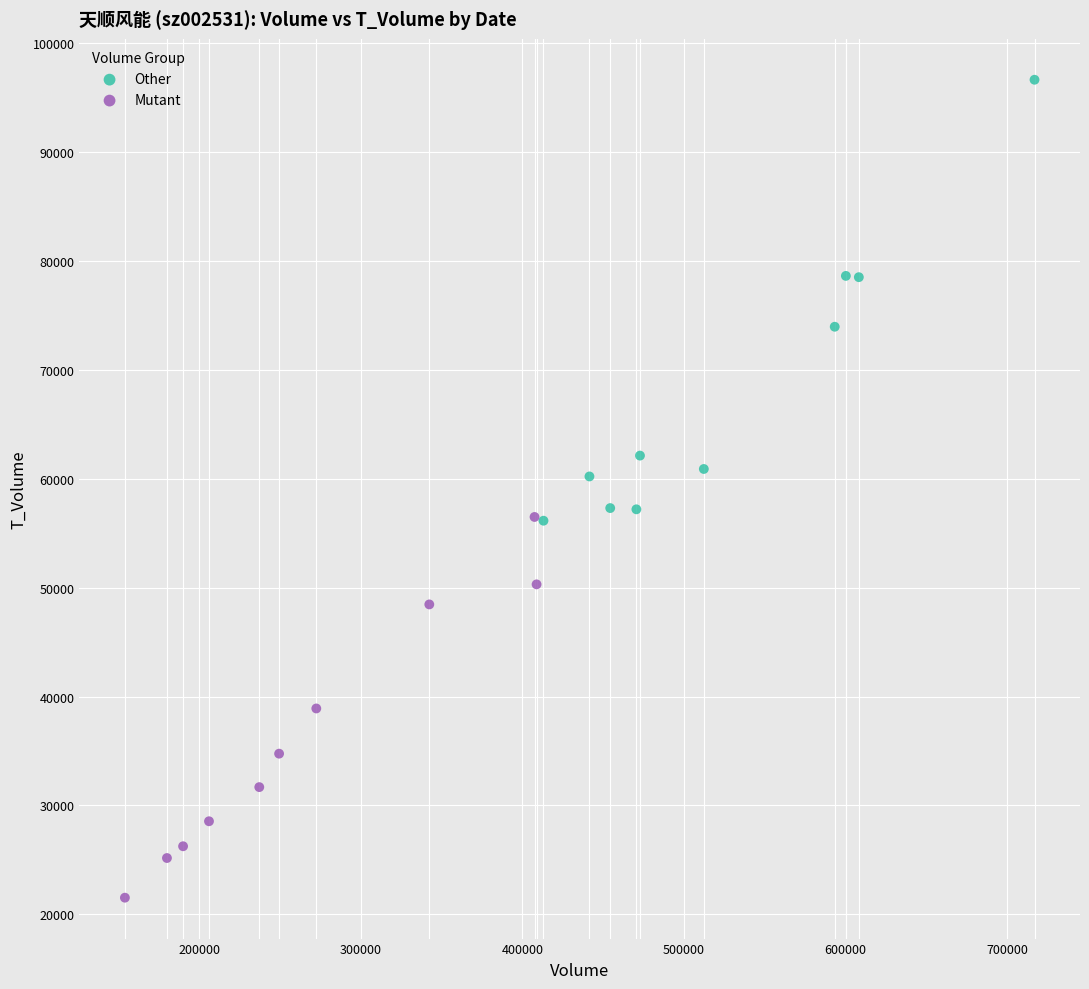

Which series contains the highest Y value?

Other